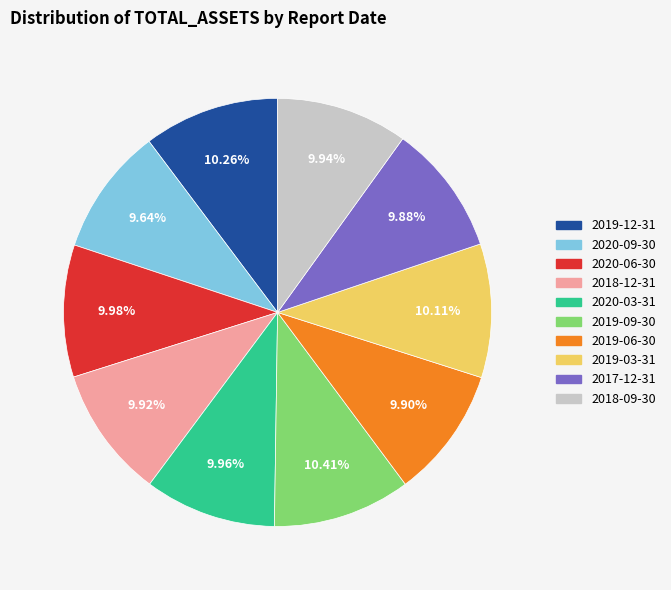

What is the ratio of the value at 2019-12-31 to the value at 2018-09-30?

1.0